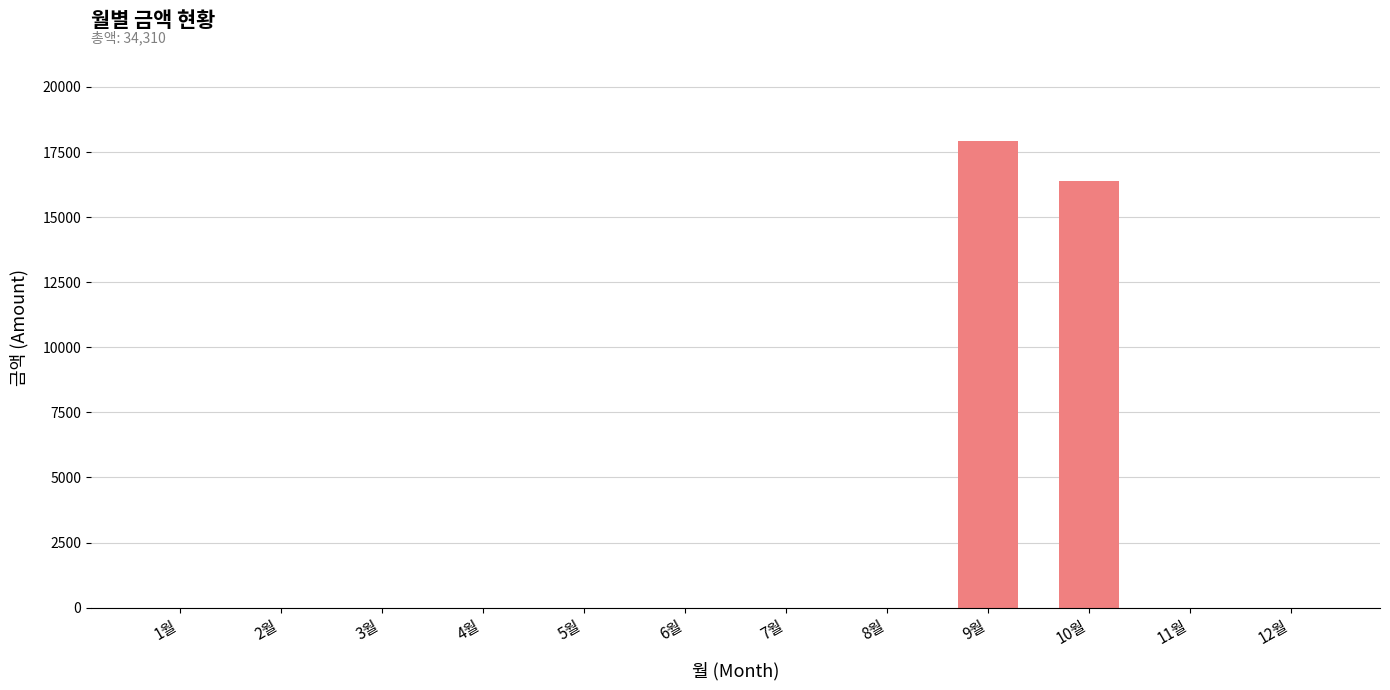

Count the number of values greater than 0.

2